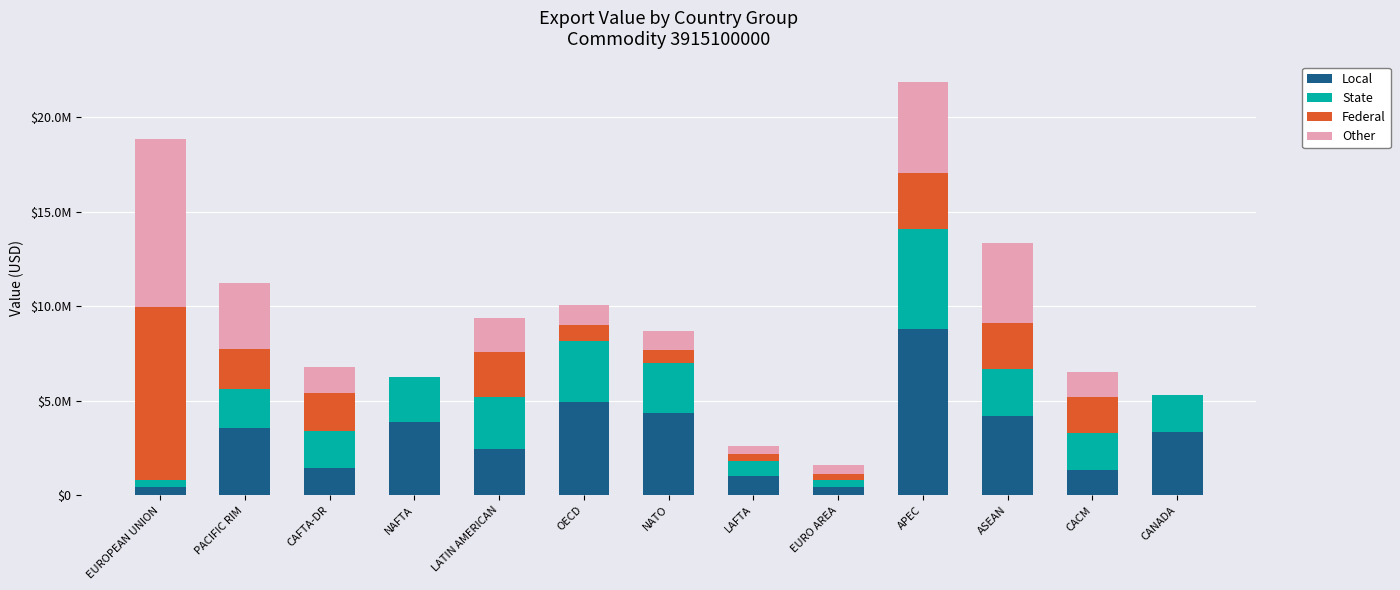

Are the bars grouped side by side (vs. stacked)?

No